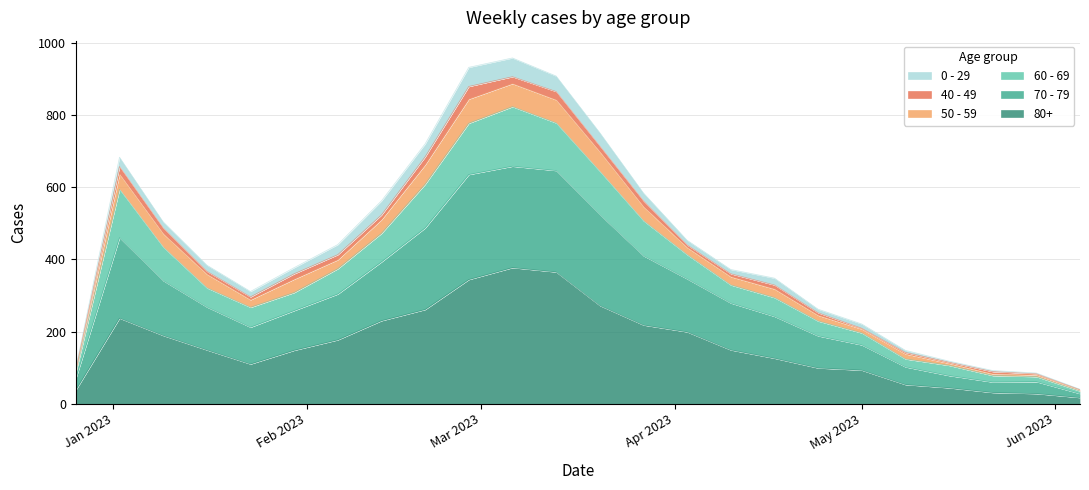

List the labels in order of 70 - 79 value, largest first.

2023-03-06, 2023-02-27, 2023-03-13, 2023-03-20, 2023-02-20, 2023-01-02, 2023-03-27, 2023-02-13, 2023-01-09, 2023-04-03, 2023-02-06, 2023-01-16, 2023-01-30, 2023-04-10, 2023-04-17, 2023-01-23, 2023-04-24, 2023-05-01, 2023-05-08, 2023-05-15, 2022-12-26, 2023-05-22, 2023-05-29, 2023-06-05